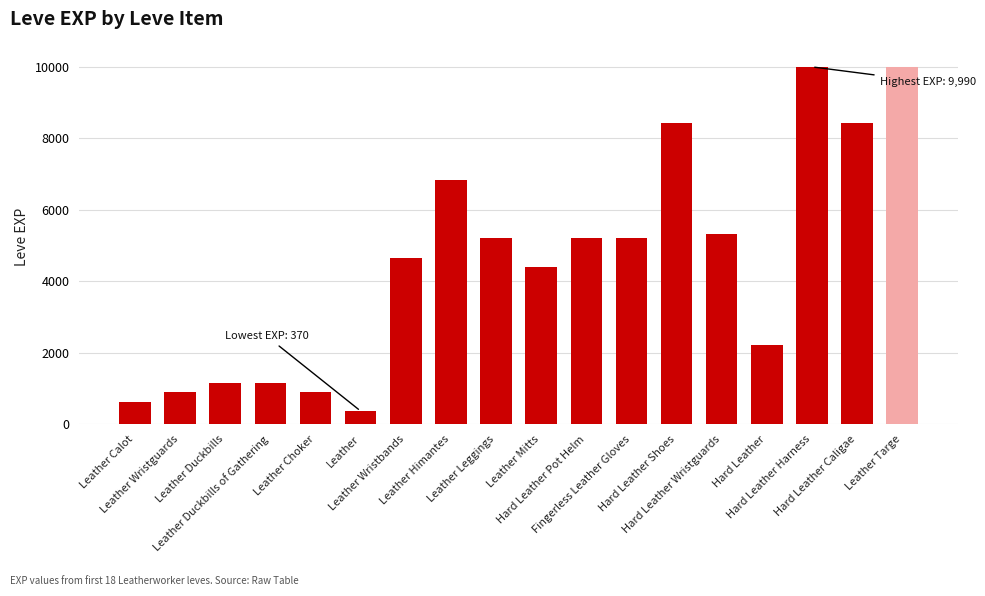

What is the value of the 4th bar from the left?

1160